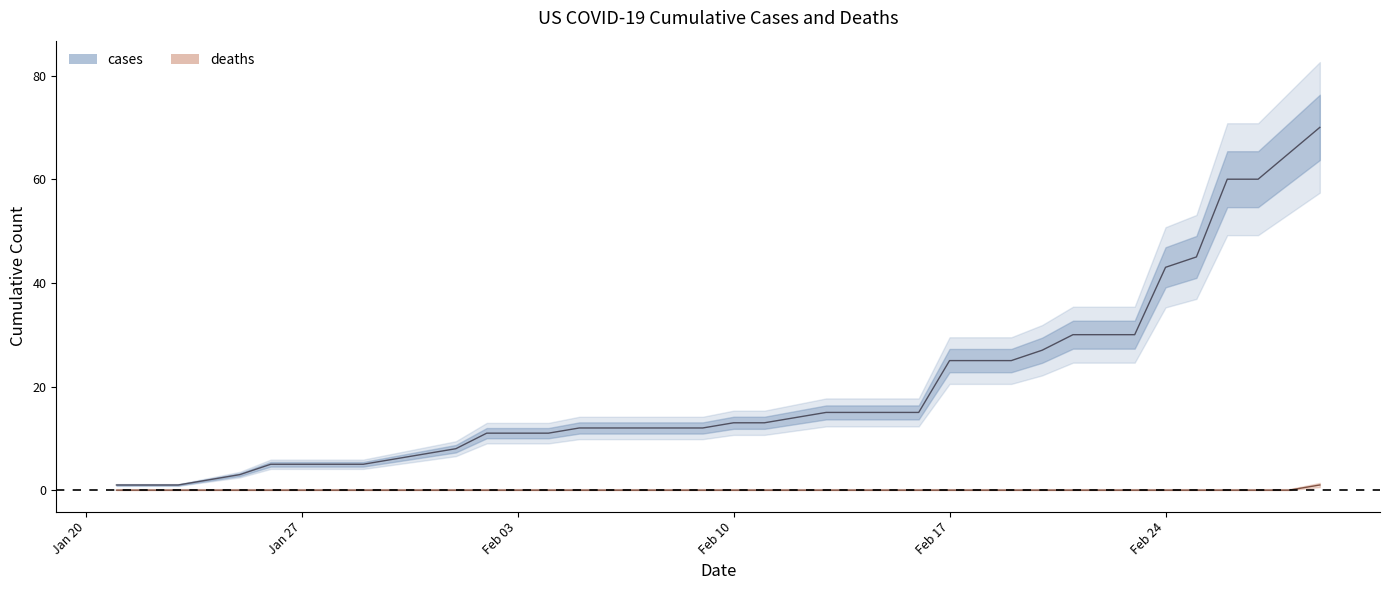

Which category has the lowest value in the deaths series?

Jan 20